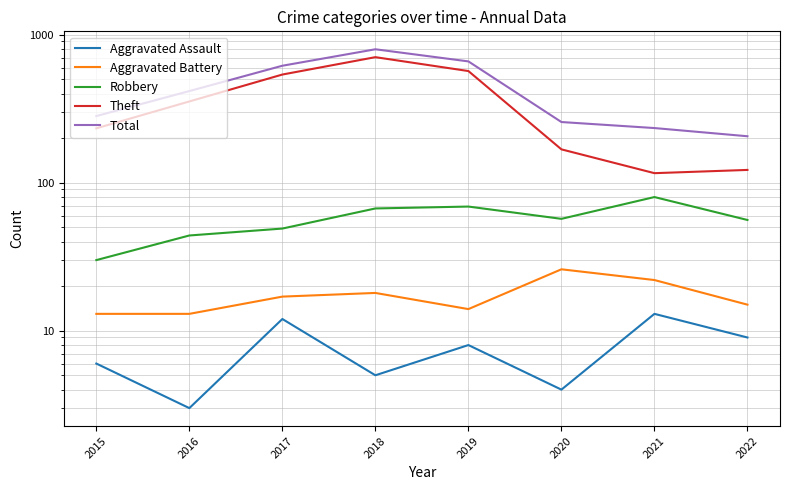

True or false: Aggravated Battery and Robbery intersect in this chart.

False